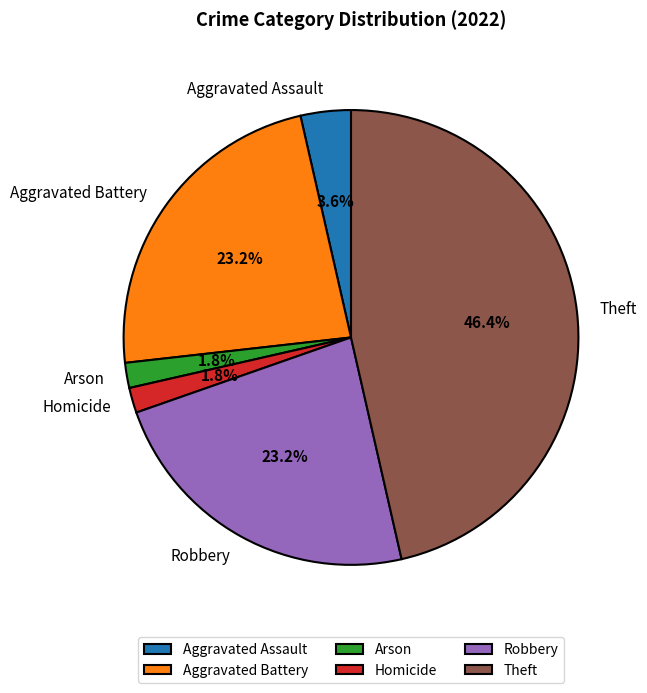

What is the largest slice in the pie chart?

Theft